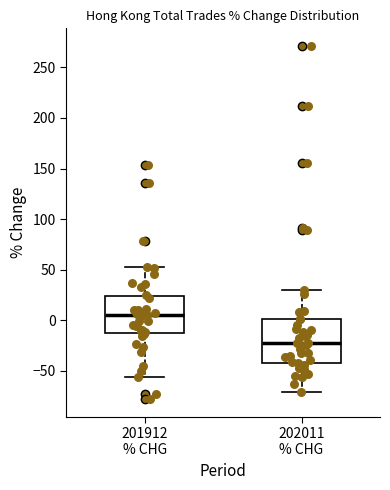

Which box has the highest median line?

201912 % CHG